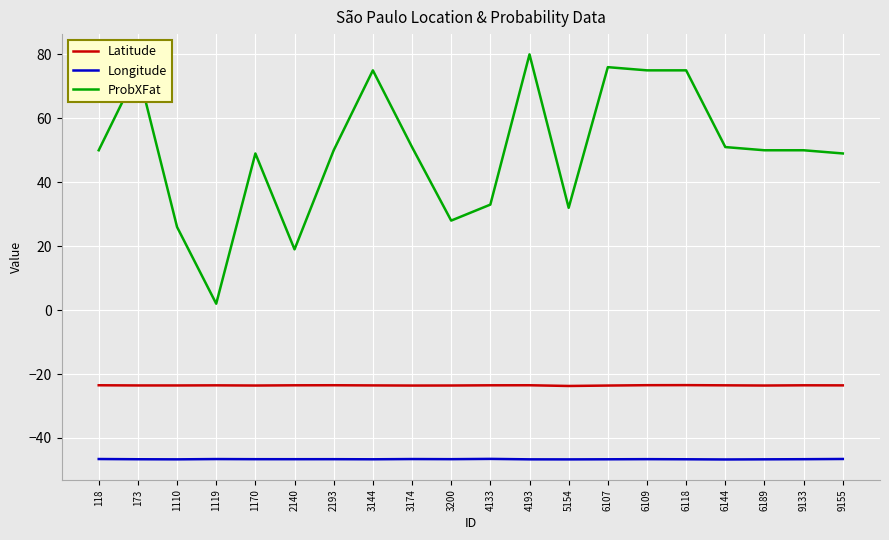

True or false: ProbXFat and Longitude cross at least once.

False